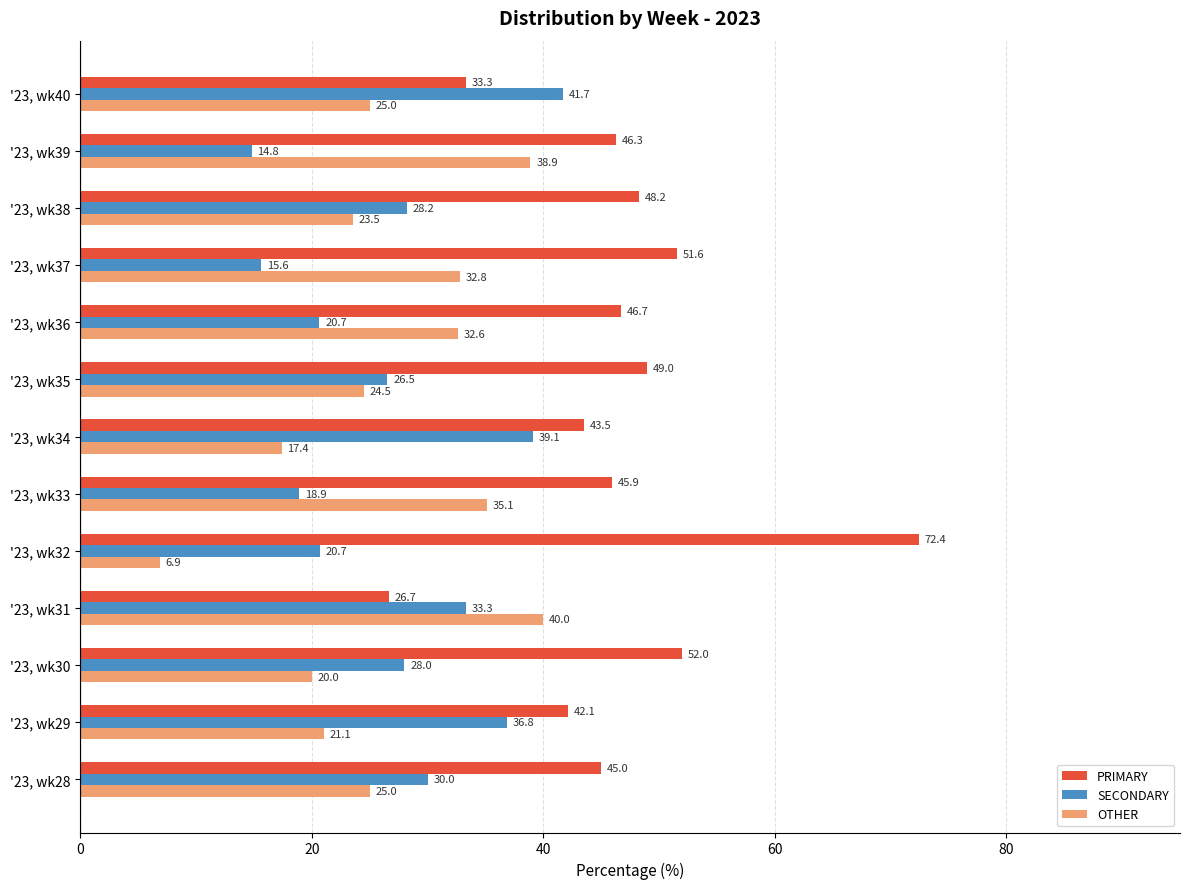

Which series has the largest total across all categories?

PRIMARY